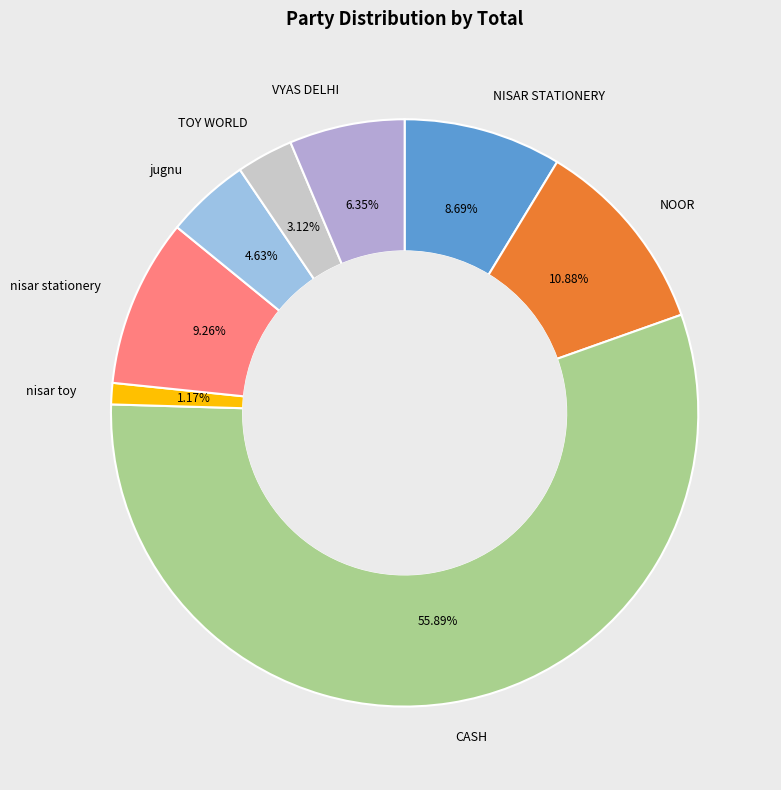

Rank the categories by value from highest to lowest.

CASH, NOOR, nisar stationery, NISAR STATIONERY, VYAS DELHI, jugnu, TOY WORLD, nisar toy